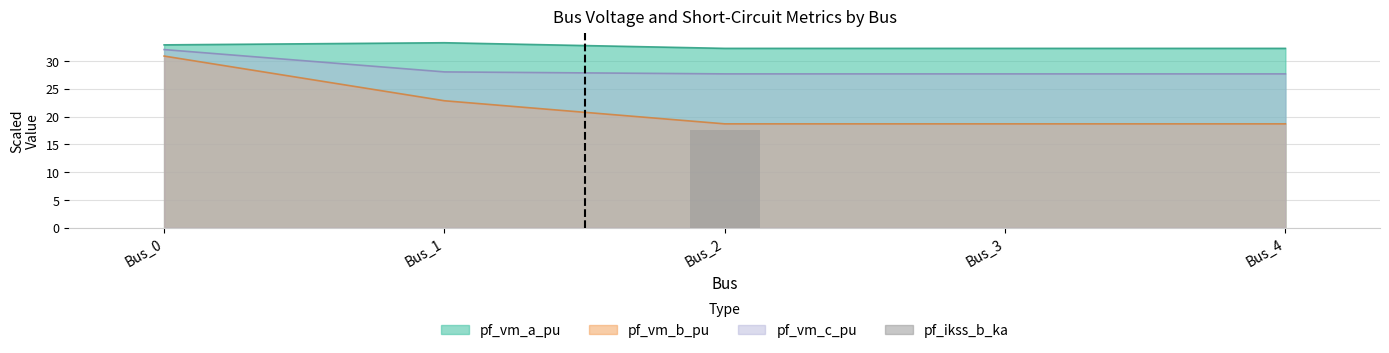

List the labels in order of value, smallest first.

Bus_0, Bus_1, Bus_3, Bus_4, Bus_2